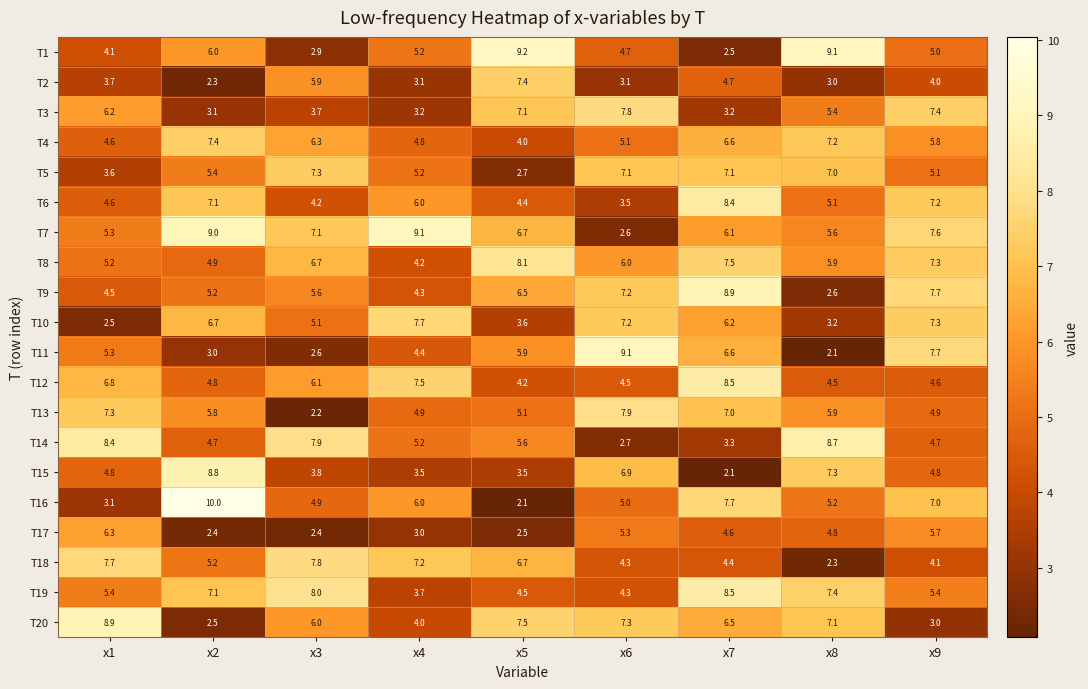

Is it true that T11 equals 5.9 at x5?

True